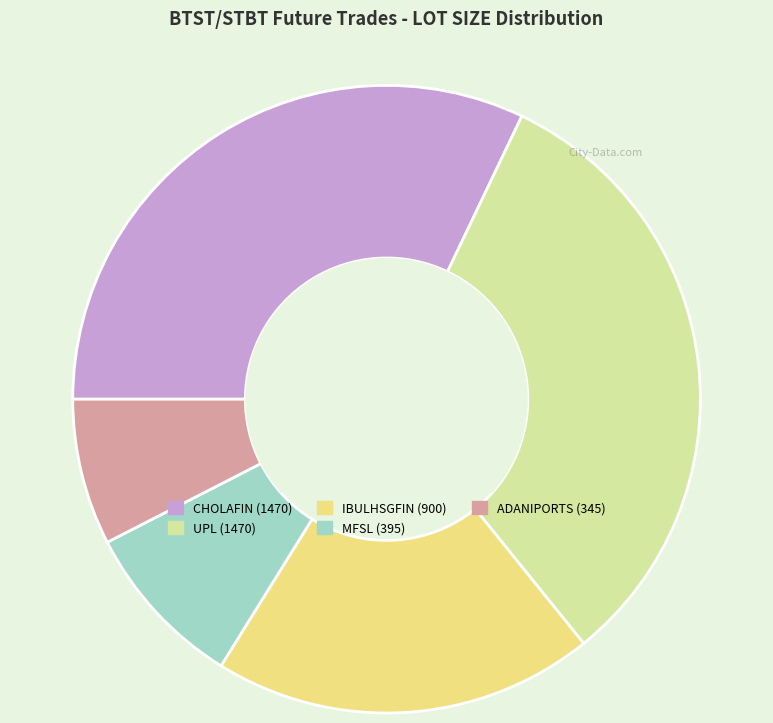

Does MFSL account for over 50% of the chart?

No